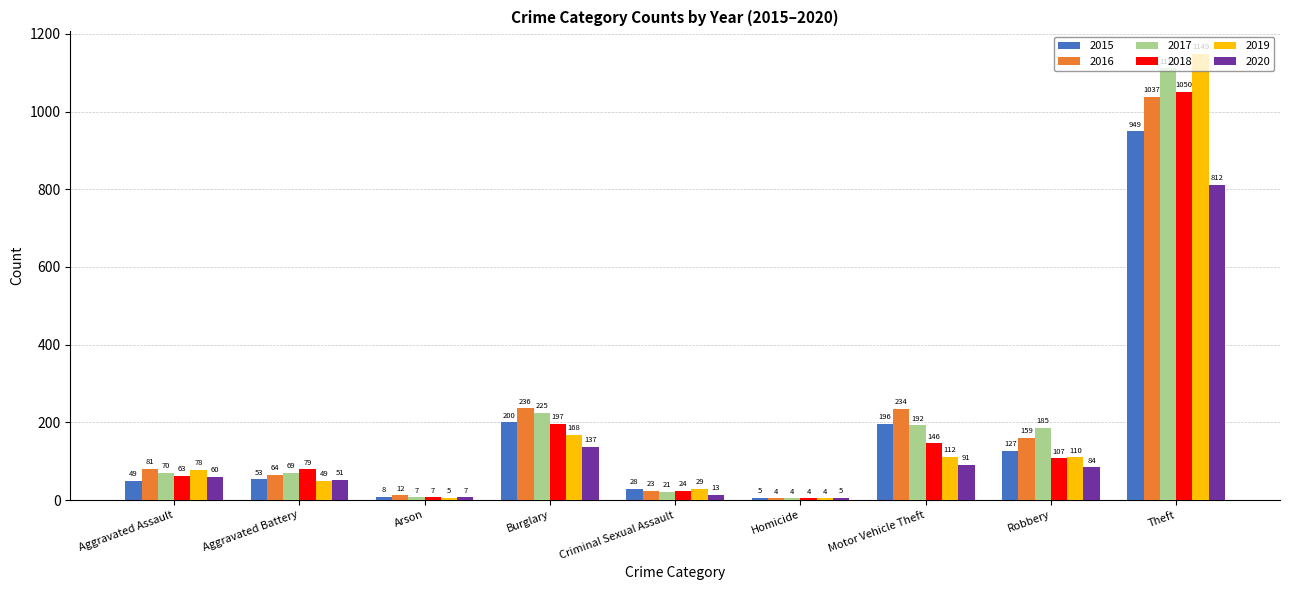

Which series has the largest total across all categories?

2017